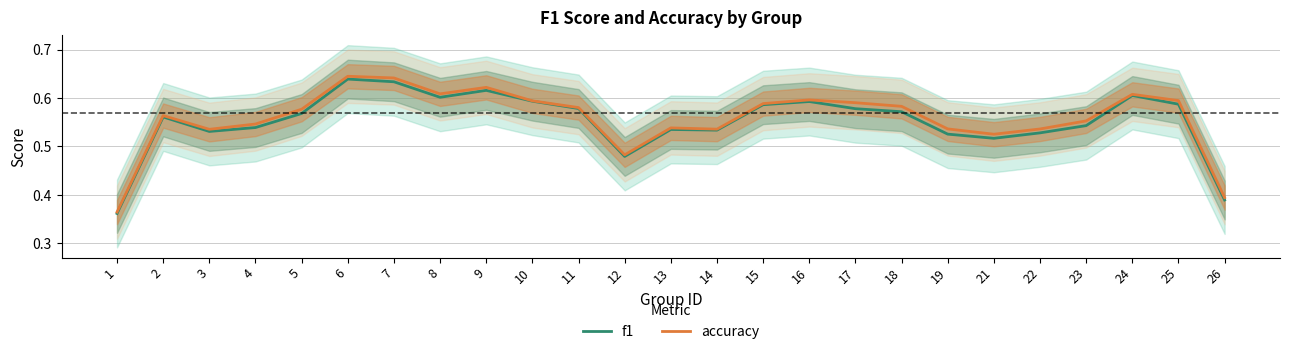

At how many categories does at least one series exceed 0?

25